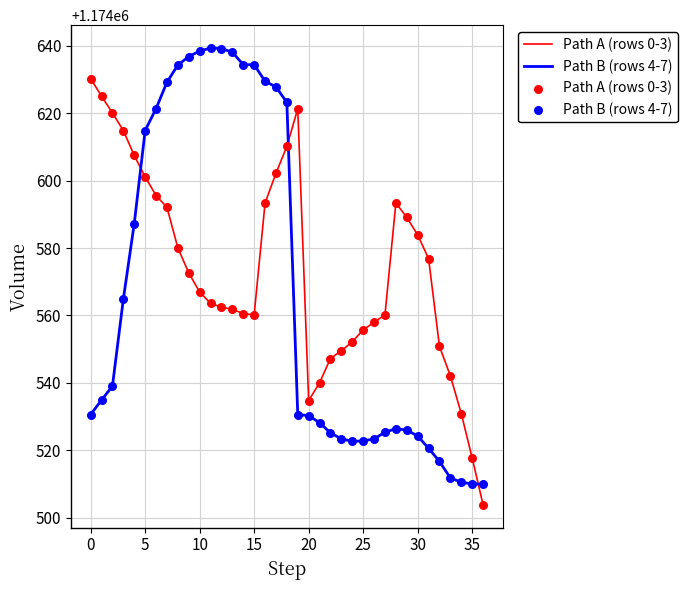

True or false: Path B (rows 4-7) and Path A (rows 0-3) cross at least once.

True